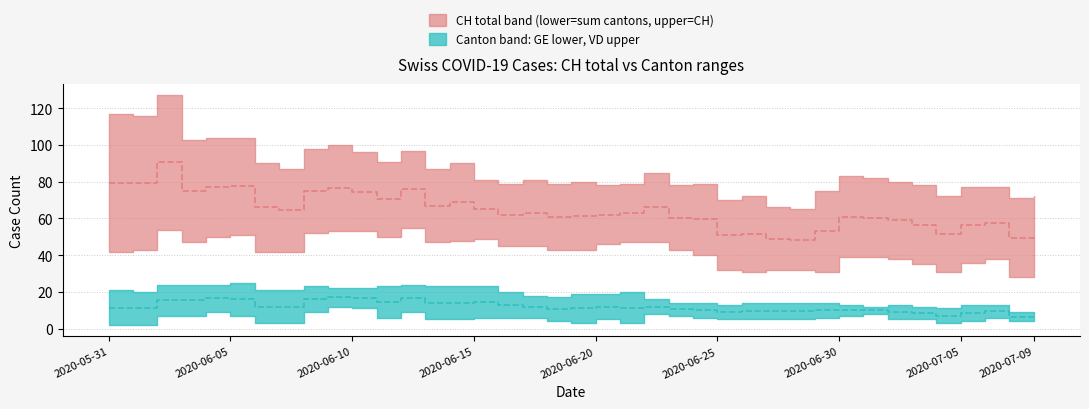

Is this an area chart (filled region under the line)?

No